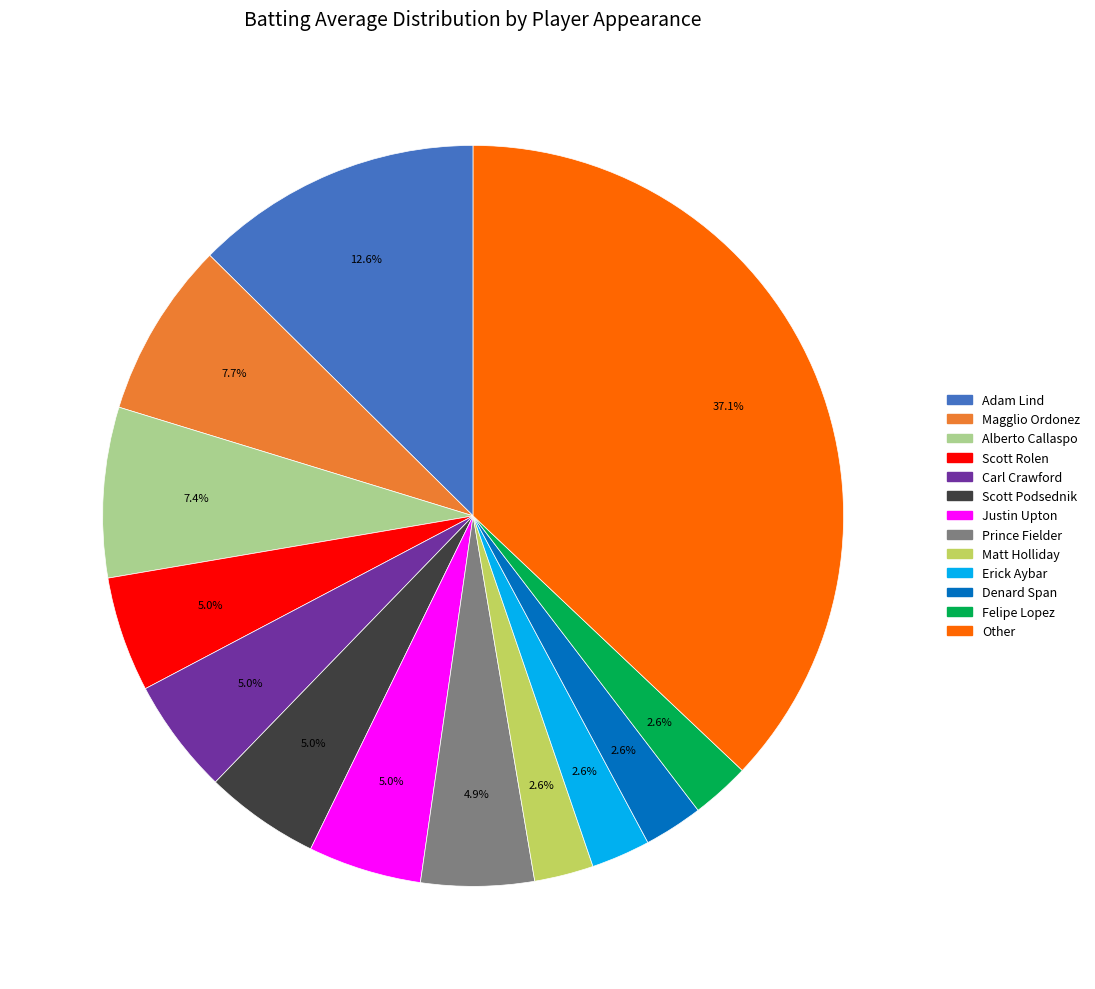

Is there any slice that represents more than half of the pie?

No